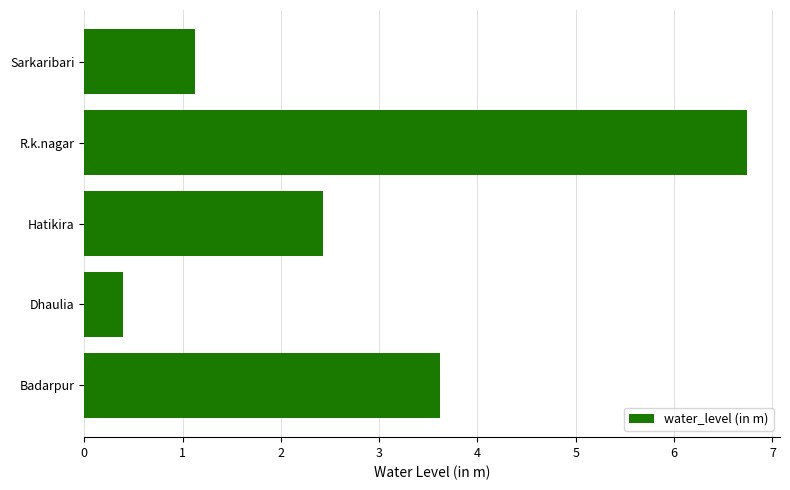

What is the maximum value shown in the chart?

6.7